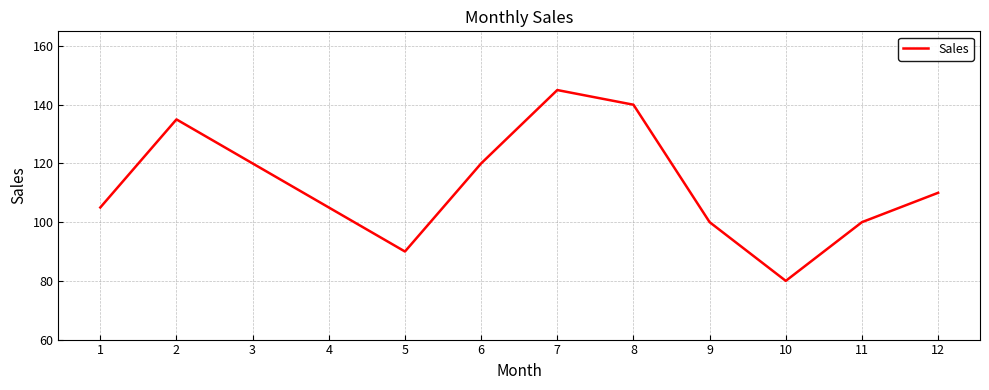

The chart shows a value of 201 at 6. True or false?

False